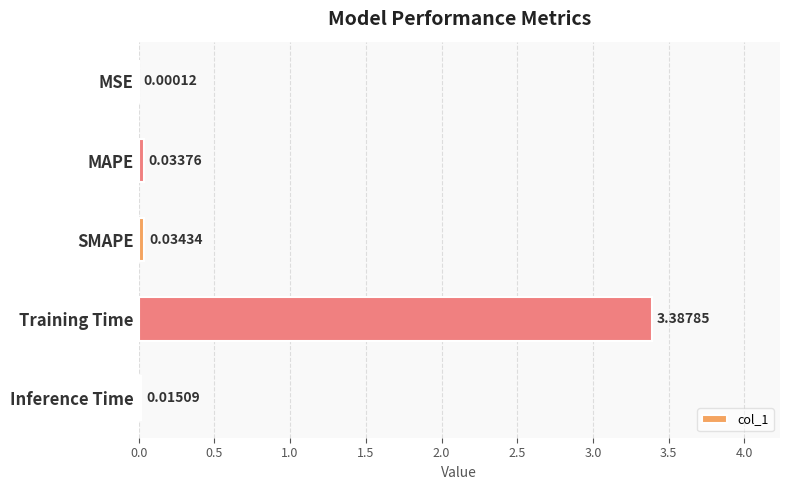

What is the sum of the values at SMAPE and Training Time?

3.4